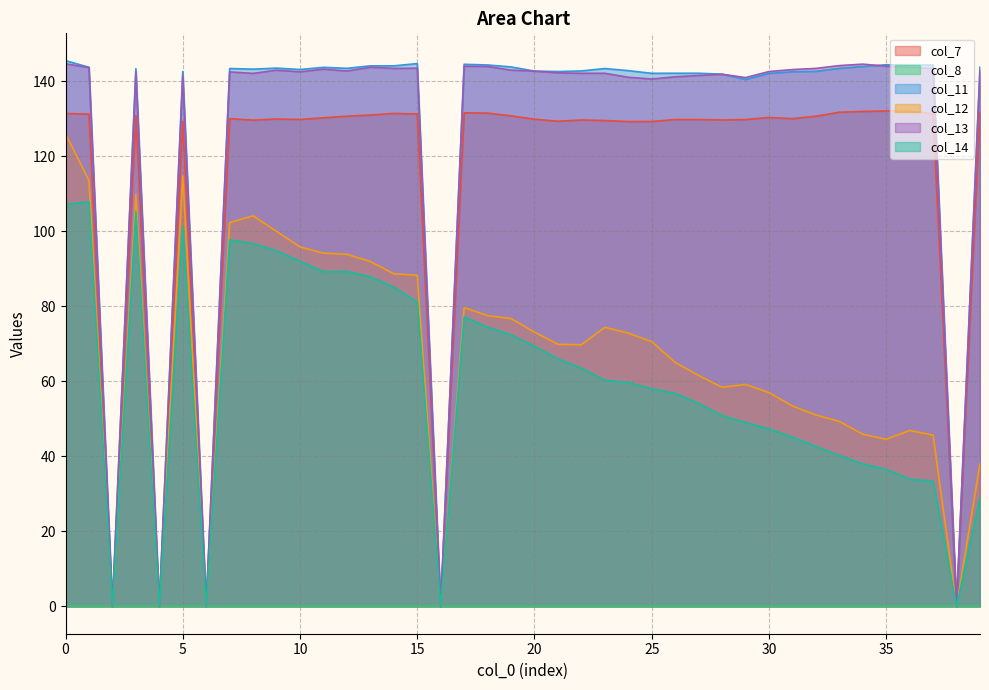

Reading left to right, what are all the values shown in this chart?

col_7: 131.5	131.3	0.0	130.9	0.0	129.3	0.0	130.1	129.7	130.0	129.9	130.3	130.7	131.0	131.5	131.3	0.0	131.6	131.6	130.8	129.9	129.4	129.7	129.6	129.3	129.3	129.8	129.8	129.7	129.8	130.4	130.1	130.7	131.8	132.0	132.1	132.1	131.4	0.0	131.8
col_11: 145.6	143.8	0.0	143.4	0.0	142.6	0.0	143.4	143.3	143.6	143.2	143.8	143.5	144.2	144.2	144.8	0.0	144.6	144.4	143.9	142.8	142.6	142.8	143.4	142.9	142.2	142.2	142.2	141.9	140.5	142.1	142.6	142.7	143.5	144.0	144.4	144.3	144.4	0.0	143.9
col_12: 126.0	113.6	0.0	109.9	0.0	114.8	0.0	102.4	104.2	100.0	95.9	94.2	93.9	92.0	88.7	88.3	0.0	79.7	77.5	76.8	73.1	69.9	69.8	74.4	72.9	70.6	65.1	61.6	58.4	59.2	57.0	53.4	51.1	49.3	45.9	44.6	46.9	45.7	0.0	38.1
col_13: 144.7	143.7	0.0	142.5	0.0	141.5	0.0	142.5	142.2	143.0	142.6	143.3	142.8	143.8	143.5	143.5	0.0	144.1	144.0	143.0	142.8	142.3	142.2	142.2	141.1	140.6	141.3	141.6	141.9	141.0	142.6	143.2	143.5	144.2	144.6	144.1	143.7	143.5	0.0	142.9
col_14: 107.2	107.9	0.0	105.3	0.0	101.3	0.0	97.7	96.8	94.9	92.1	89.3	89.3	87.9	85.2	81.2	0.0	77.2	74.5	72.5	69.4	66.0	63.5	60.3	59.7	58.0	56.8	54.1	50.9	49.0	47.4	45.2	42.7	40.3	38.0	36.5	33.9	33.4	0.0	29.0